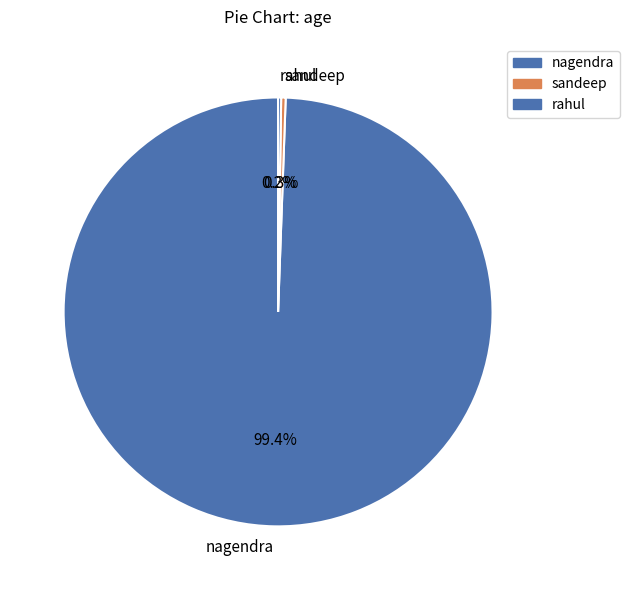

To the nearest percent, what is the average slice percentage?

33%